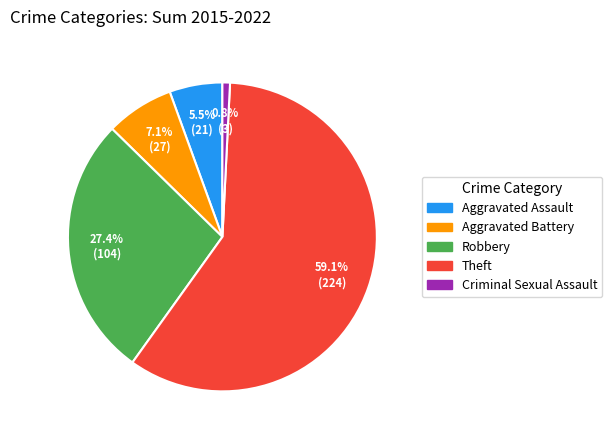

Is it true that Aggravated Battery is 7% of the pie?

True